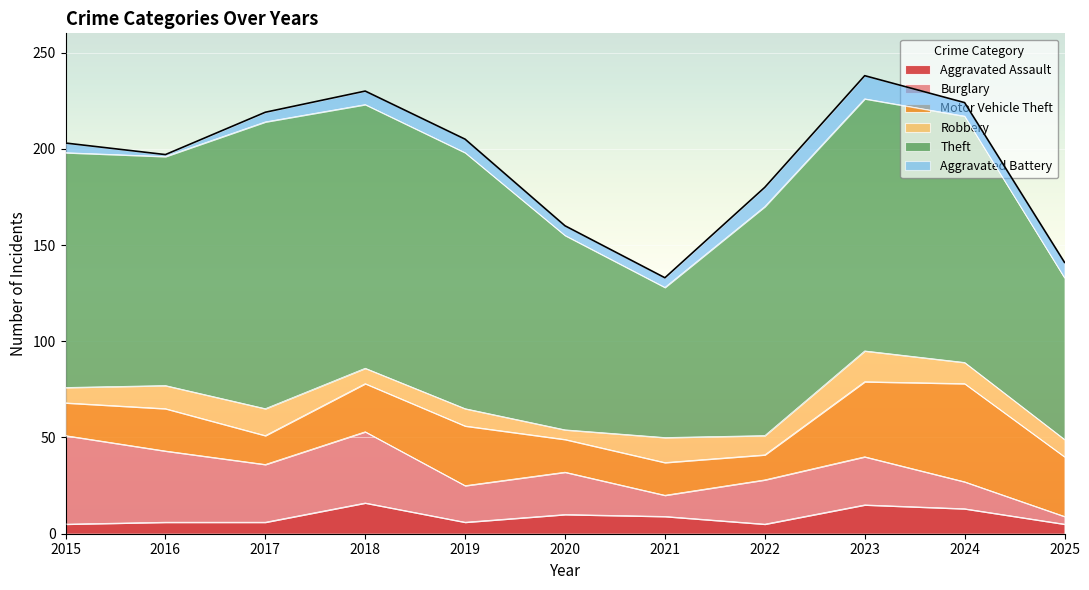

True or false: Aggravated Assault has a value of 5 at 2022.

True